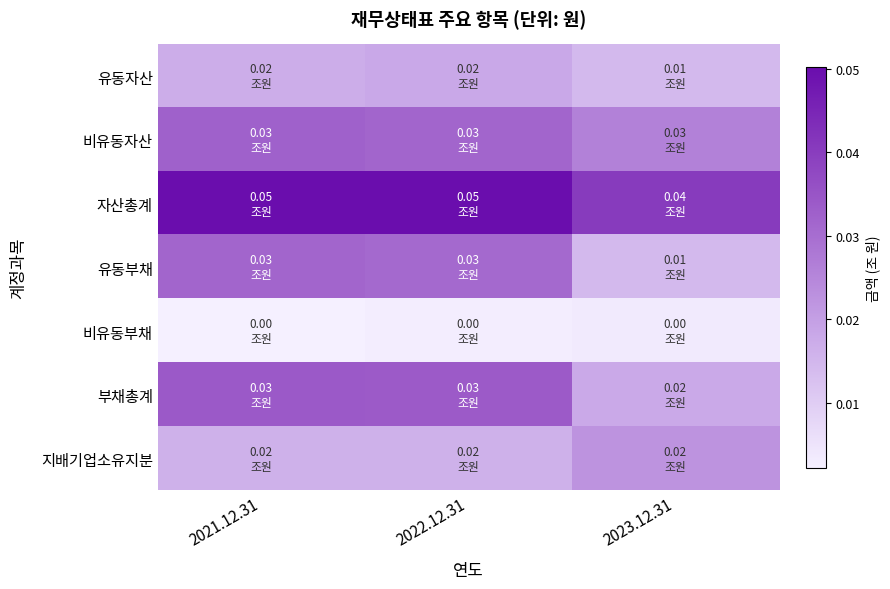

List the series in order of their peak value, lowest first.

비유동부채, 유동자산, 지배기업소유지분, 유동부채, 비유동자산, 부채총계, 자산총계